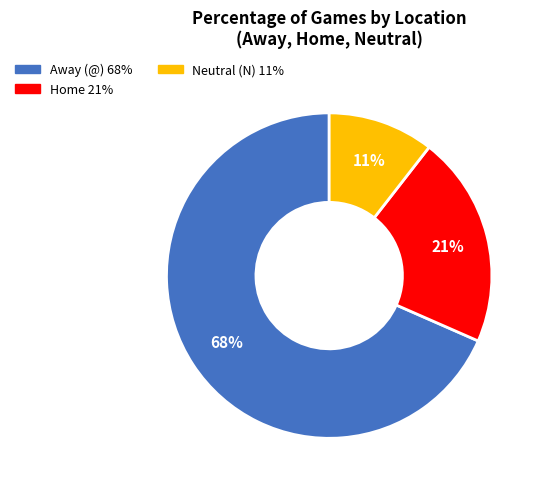

Which slice is the largest?

Away (@)